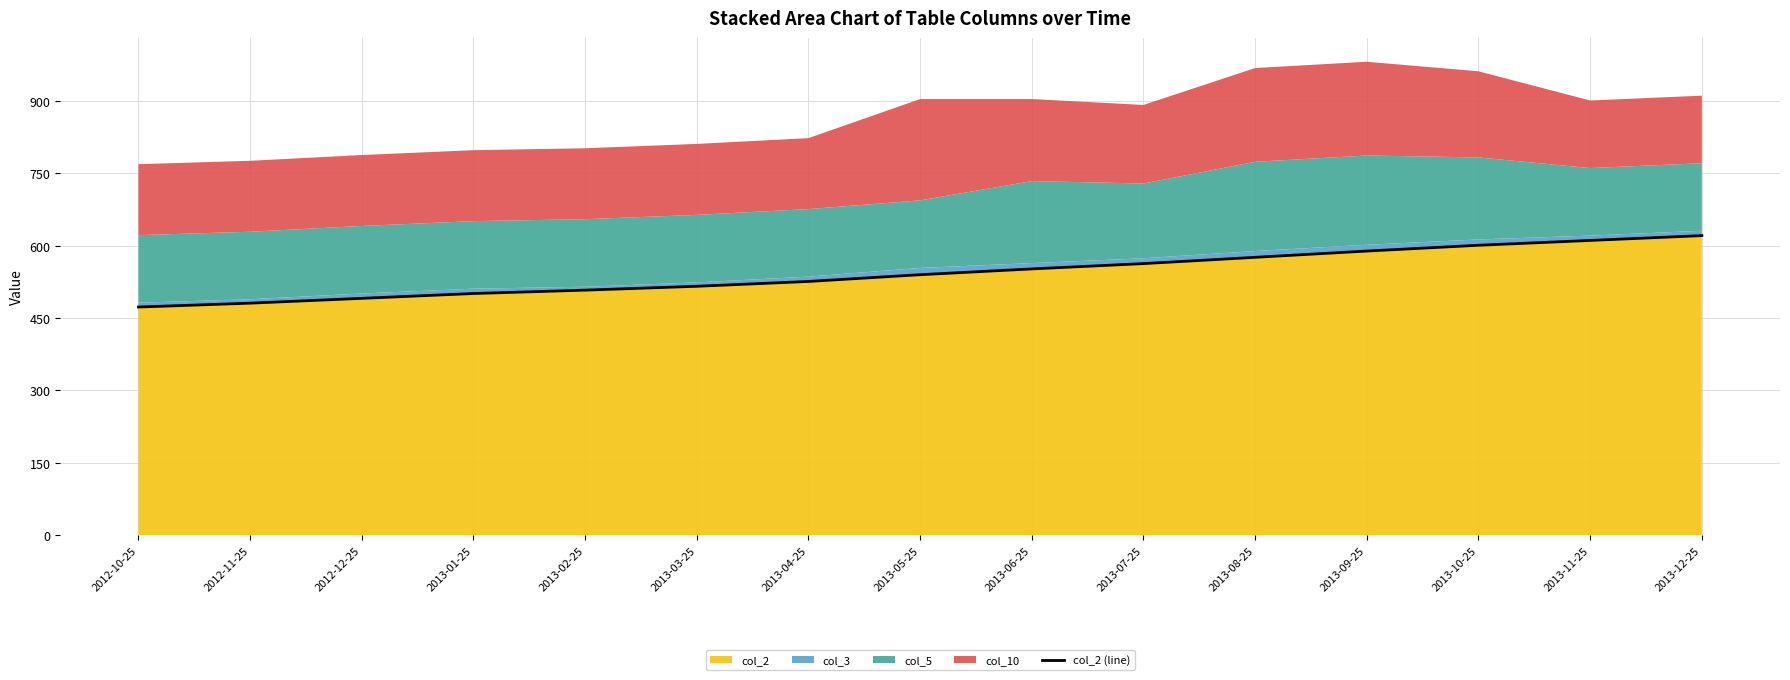

True or false: the data shows 796 at 2013-01-25.

False